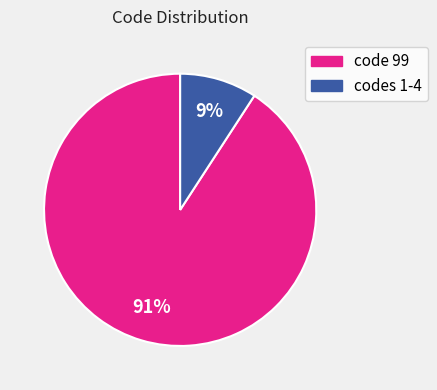

Is there any slice that represents more than half of the pie?

Yes